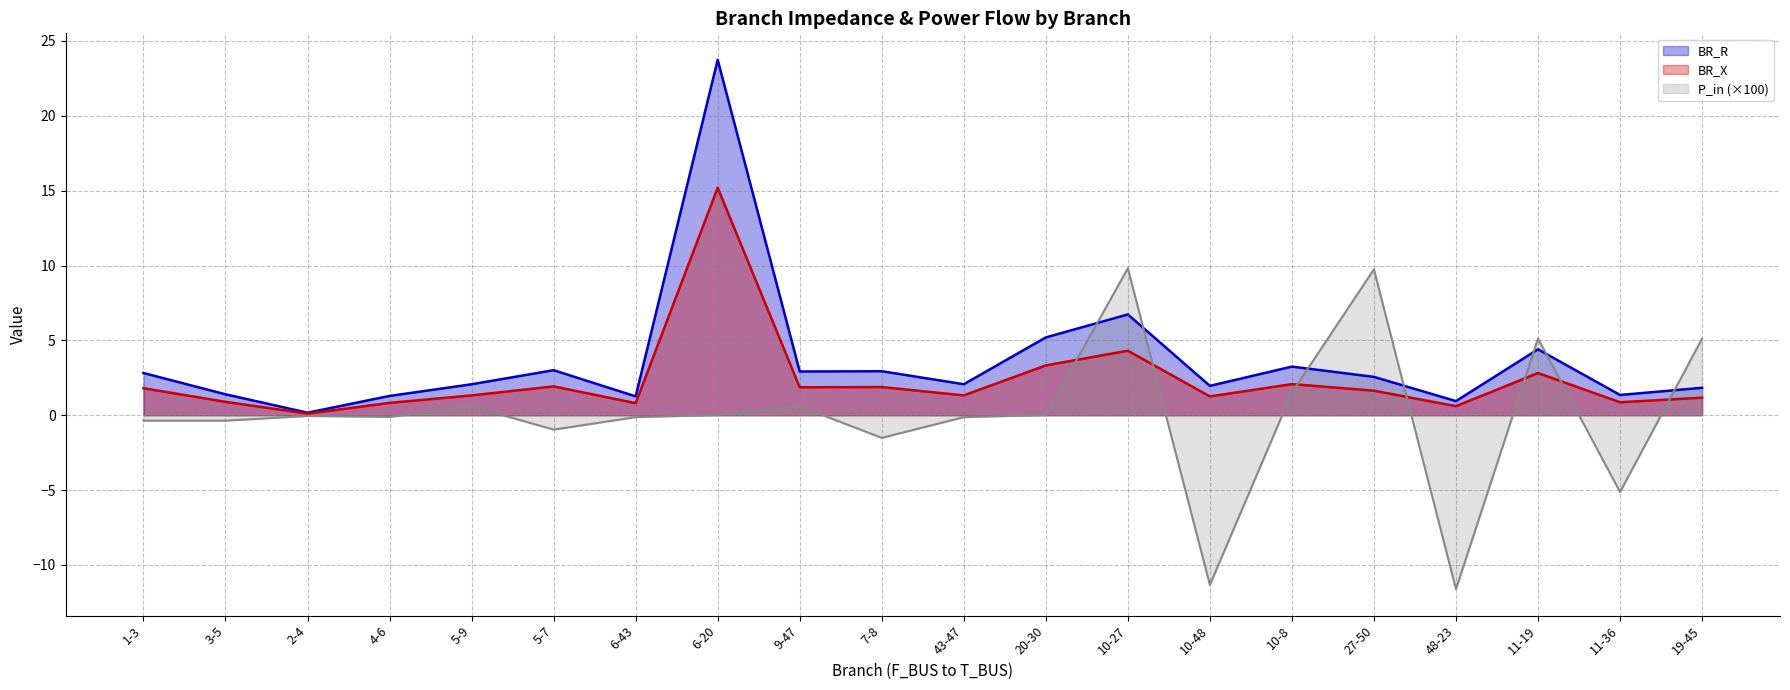

Is the value of P_in at 6-43 greater than the value of BR_X at 48-23?

No